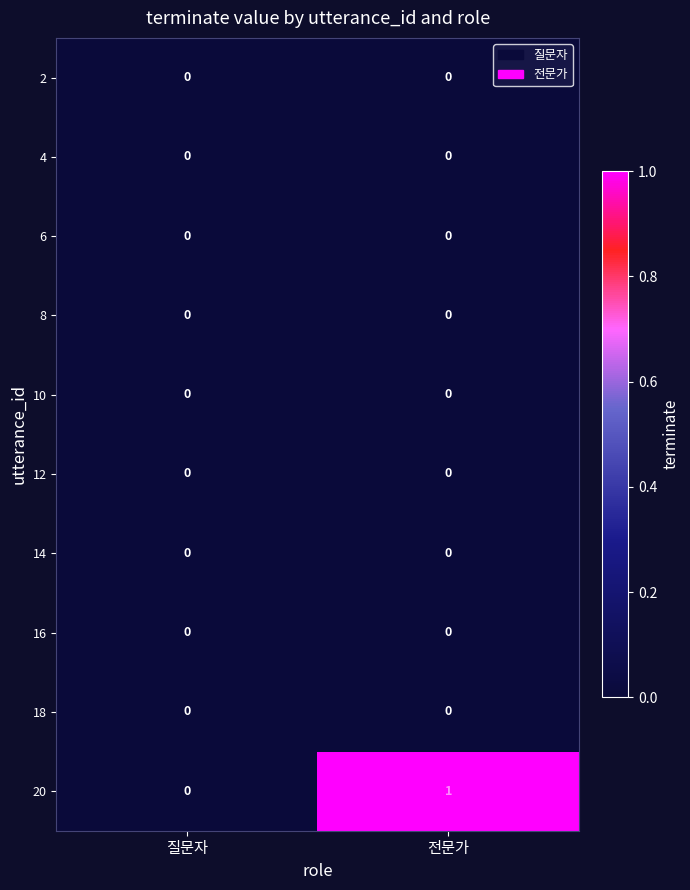

Which series has the widest spread of values?

20